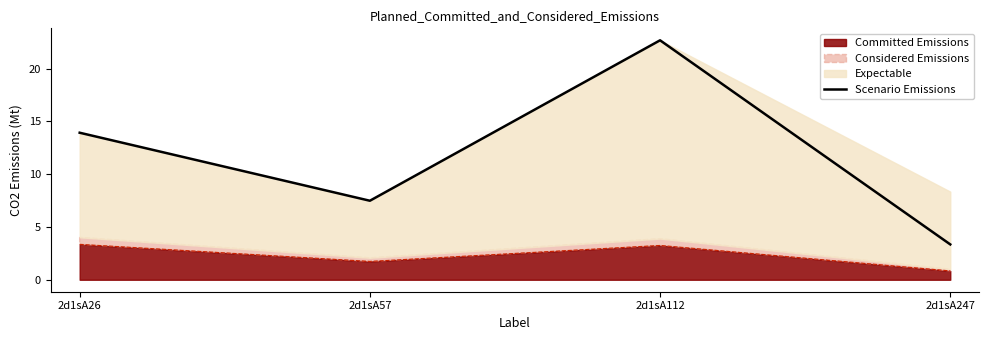

Where is the data nearest to the value 13?

2d1sA26